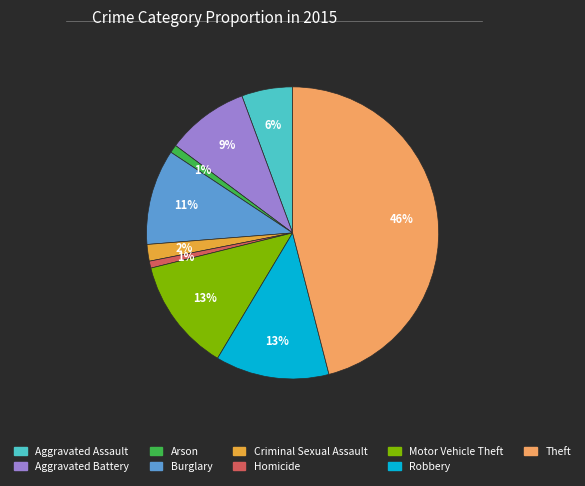

Is the sum of Robbery and Homicide greater than half?

No